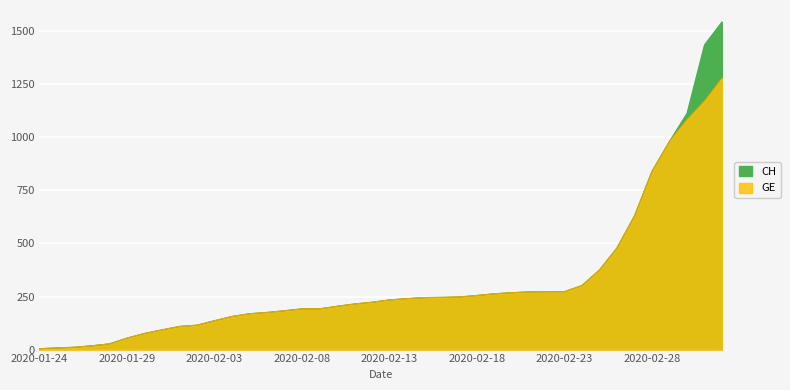

What is the difference between the second highest and second lowest values in the CH series?

1428